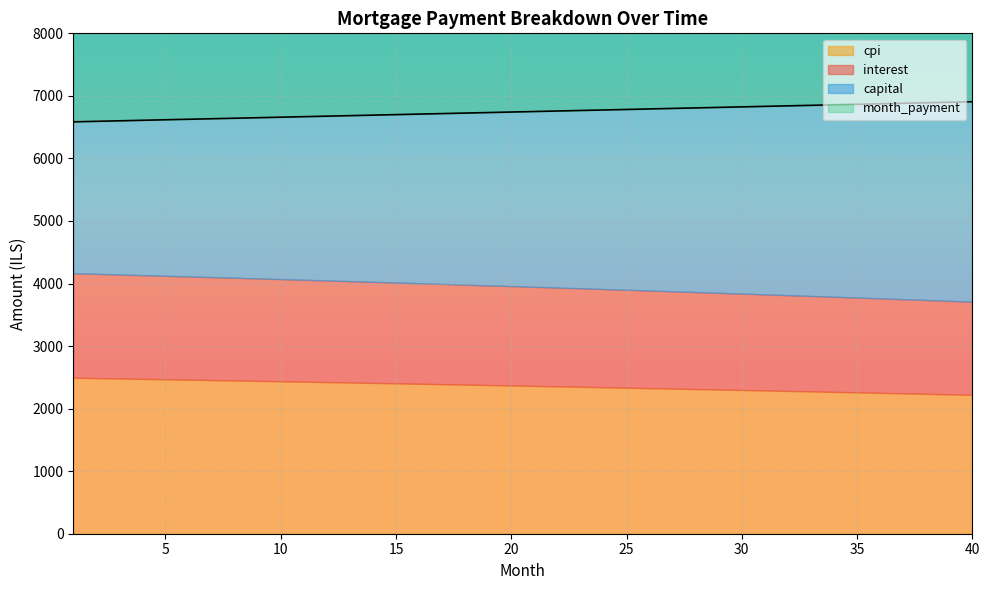

How many series are shown in this chart?

4